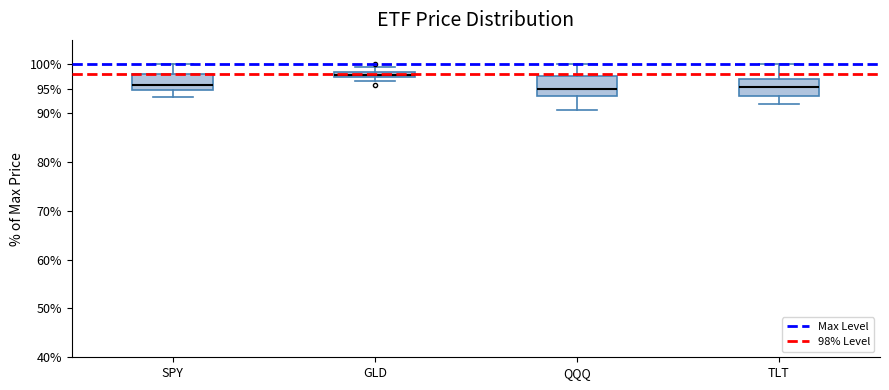

Where does the median line of the box for SPY sit on the y-axis? The values are not printed on the chart, so give them approximately, as read against the axis.

95.5